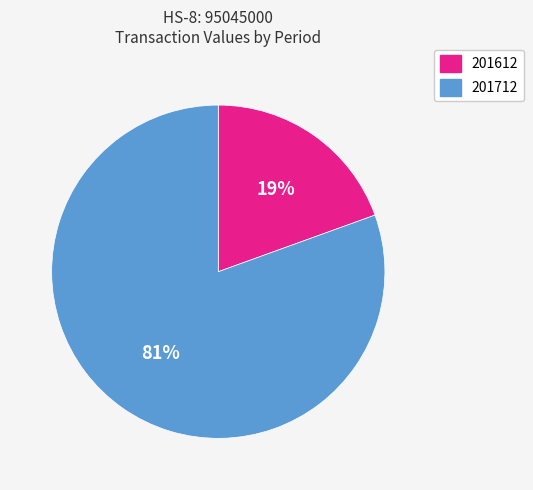

Rank the categories by value from highest to lowest.

201712, 201612